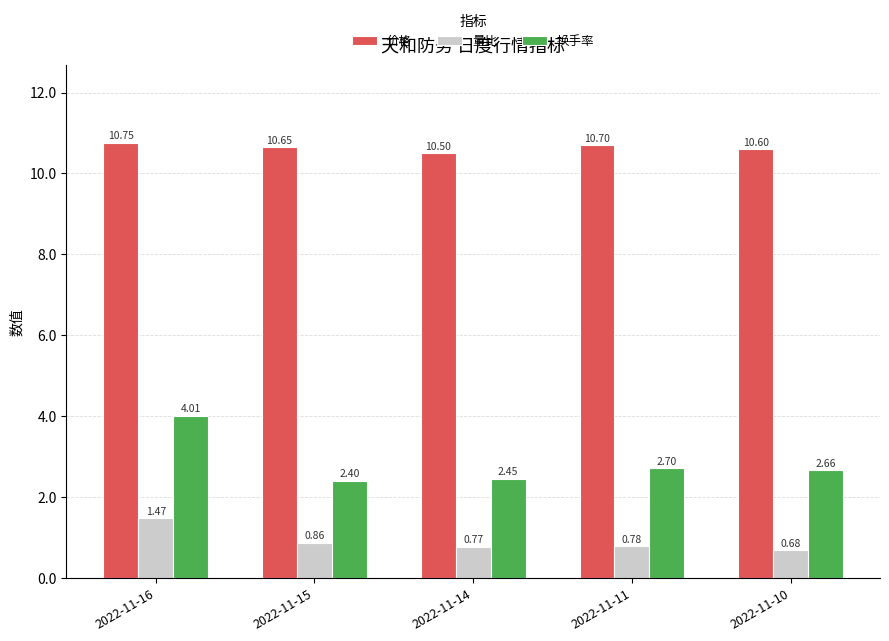

Which series has the widest spread of values?

换手率